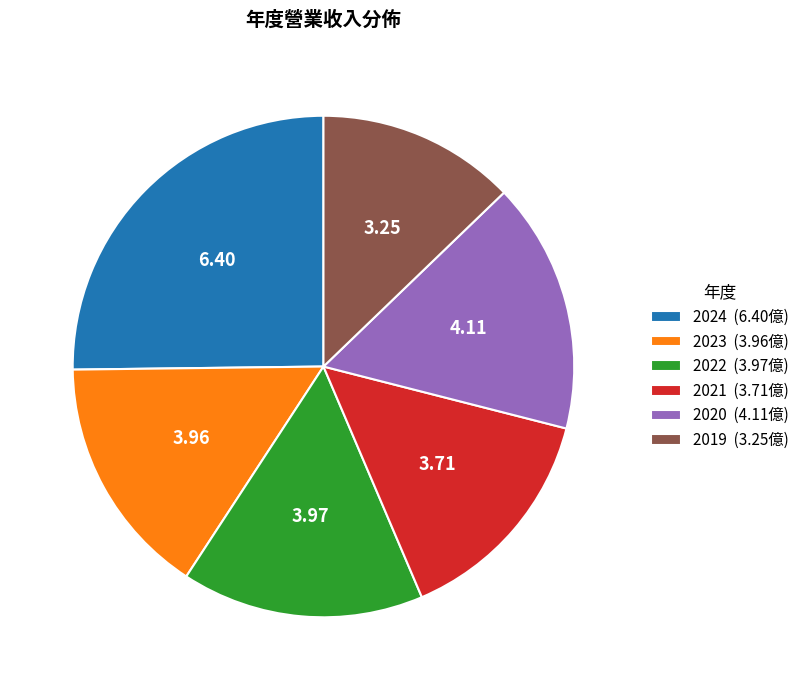

What is the ratio of the value at 2022 (3.97億) to the value at 2019 (3.25億)?

1.2